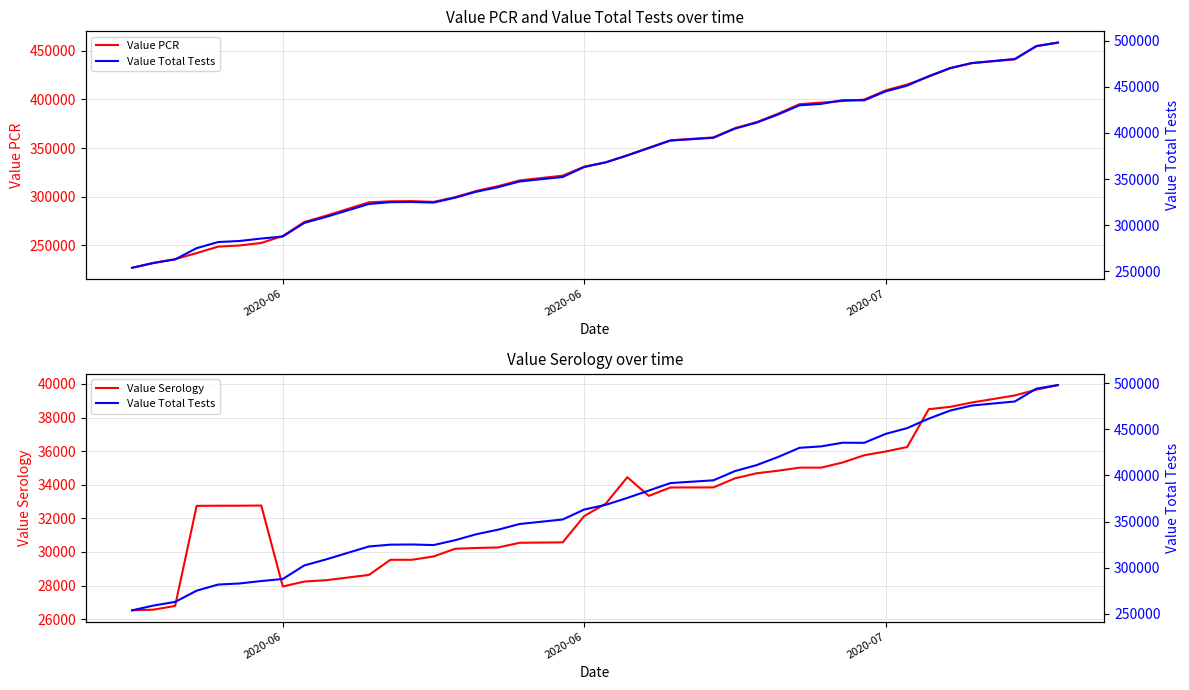

True or false: Value PCR and Value Total Tests intersect in this chart.

False